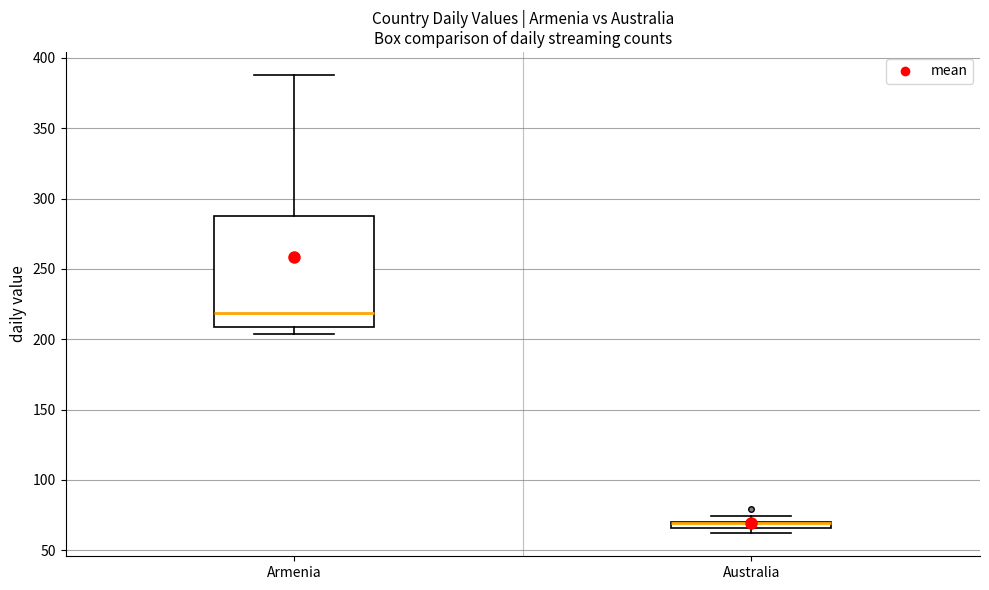

Which box is the tallest, from its lower edge to its upper edge?

Armenia